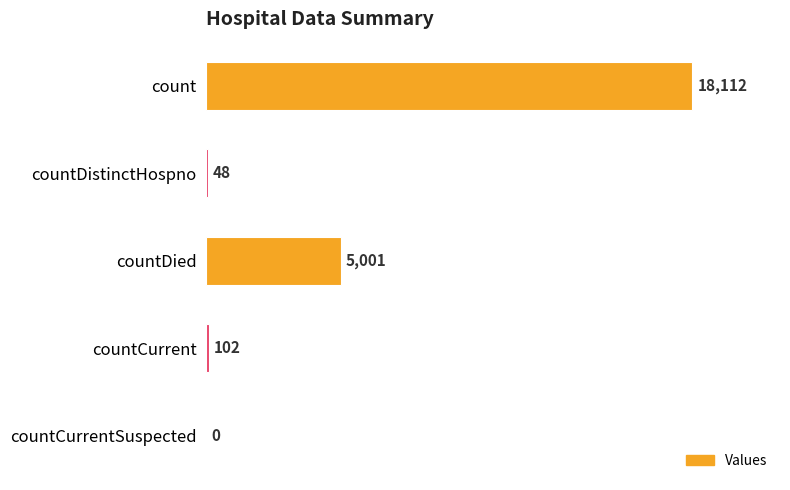

How many series are shown in this chart?

1